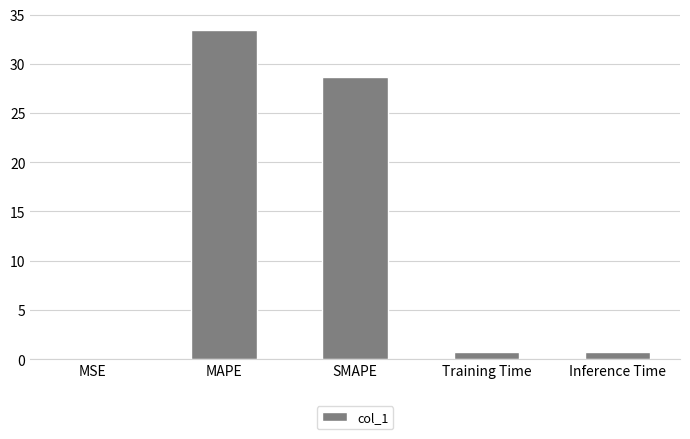

What is the greatest value displayed?

33.5